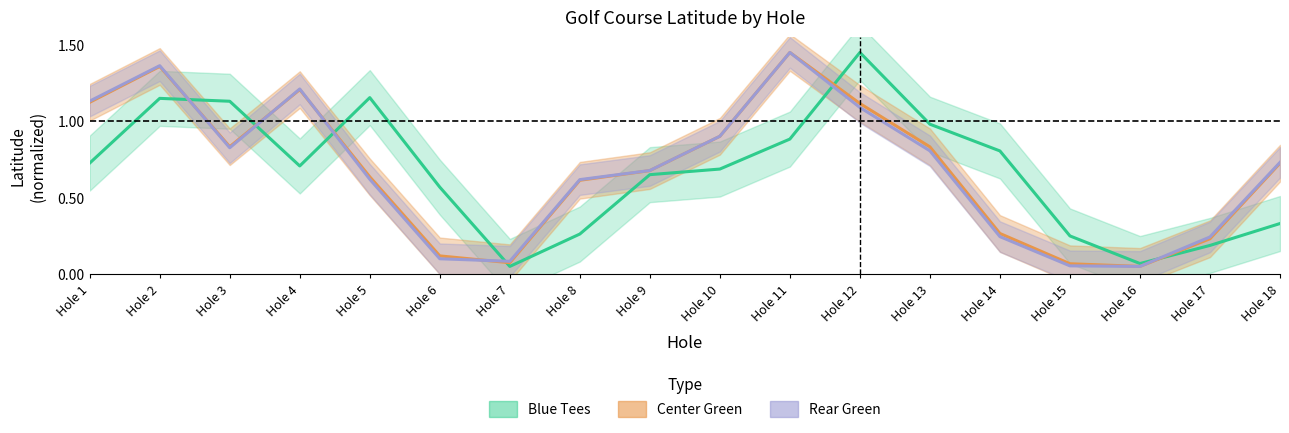

List the series in order of their overall mean, highest first.

Center Green, Rear Green, Blue Tees